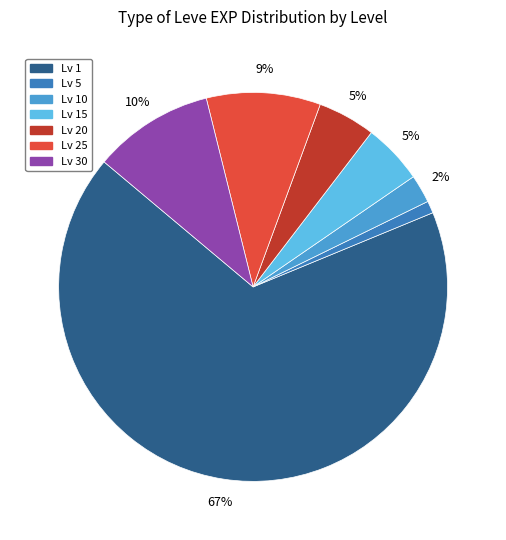

Which has a higher value, Lv 10 or Lv 25?

Lv 25